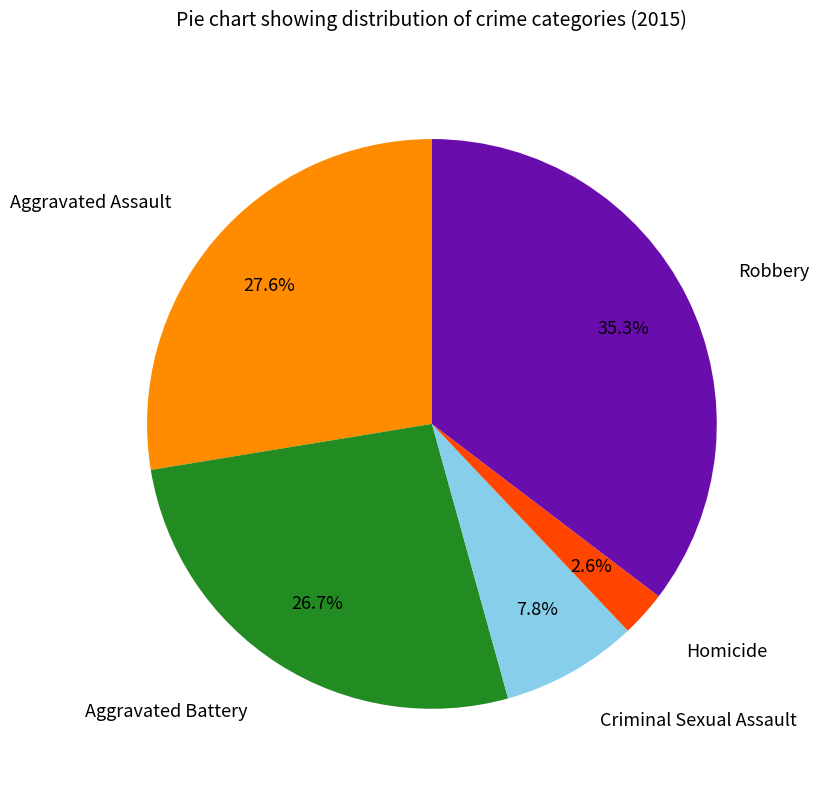

Is there any slice that represents more than half of the pie?

No